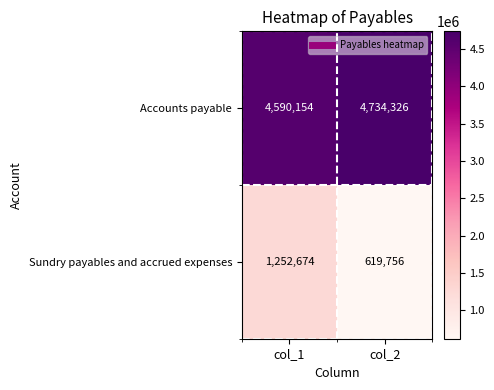

Which series has the largest range (max minus min)?

Sundry payables and accrued expenses